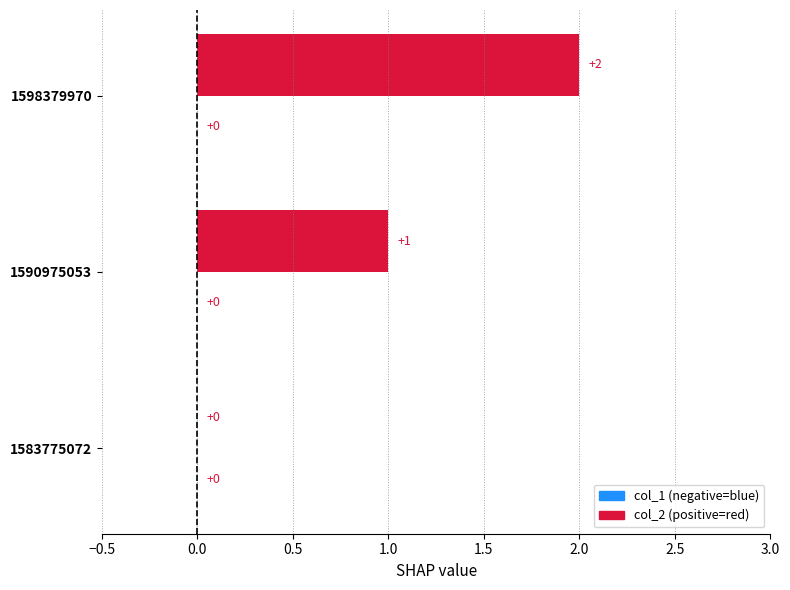

Which has a higher value, 1583775072 or 1590975053?

1590975053